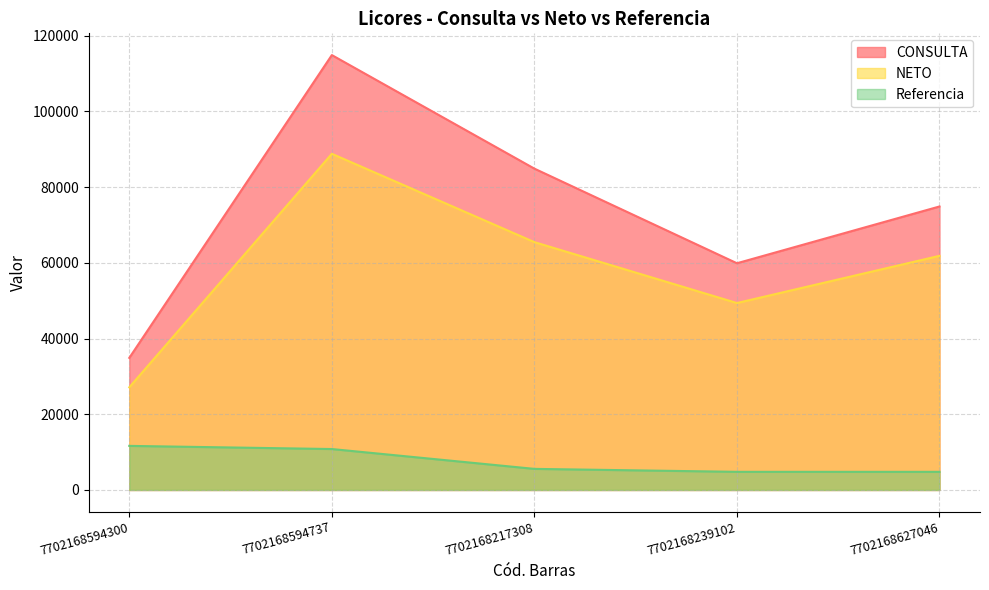

Reading right to left, list all the values displayed in this chart.

CONSULTA: 7702168627046=74900	7702168239102=59900	7702168217308=84900	7702168594737=114900	7702168594300=34900
NETO: 7702168627046=61860	7702168239102=49388	7702168217308=65480	7702168594737=88820	7702168594300=27123
Referencia: 7702168627046=4790	7702168239102=4792	7702168217308=5572	7702168594737=10814	7702168594300=11647